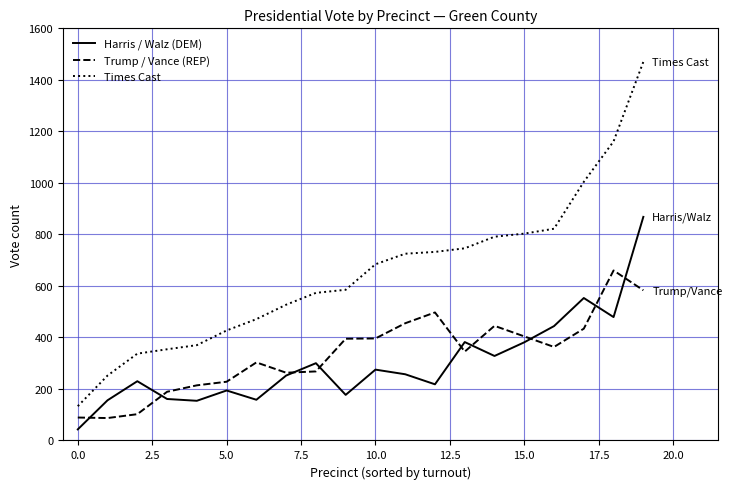

Which series has the largest range (max minus min)?

Times Cast